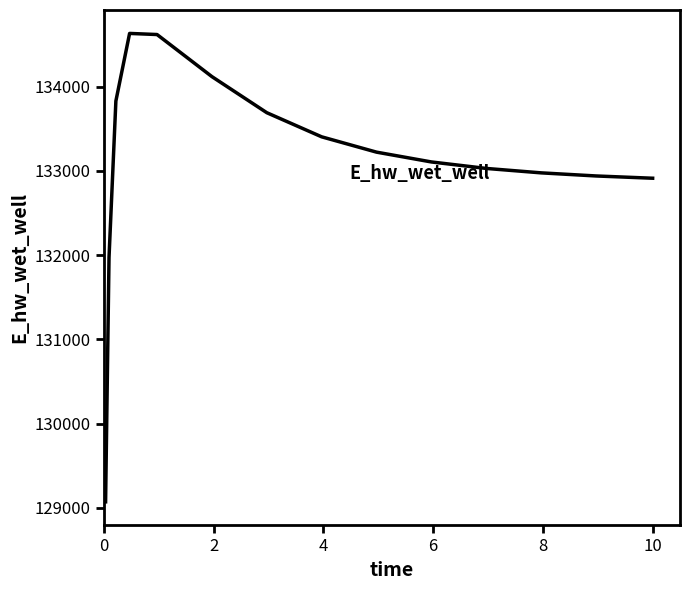

What is the sum of all values?

1996427.3